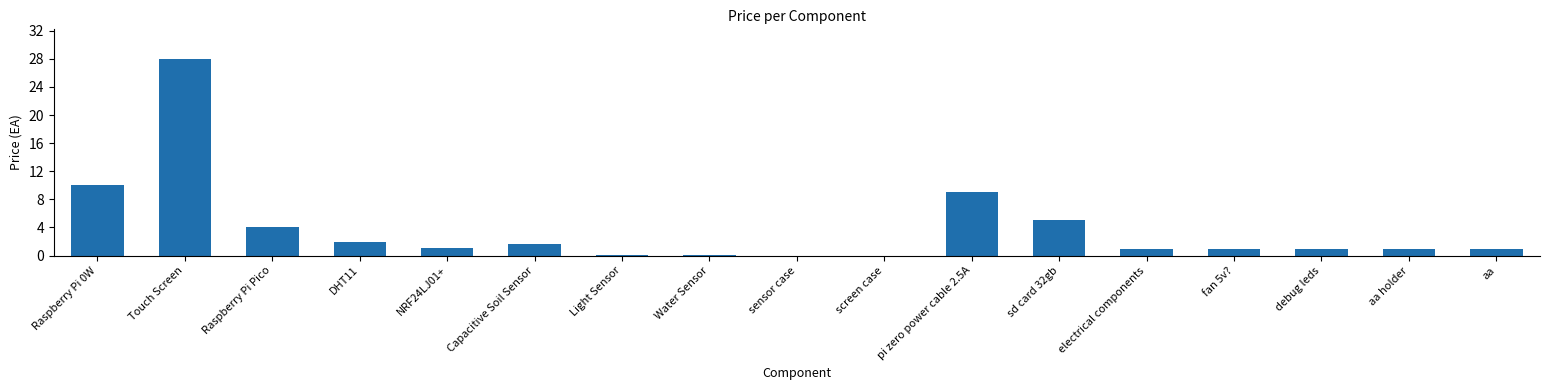

The value at aa holder is 1.0. True or false?

True